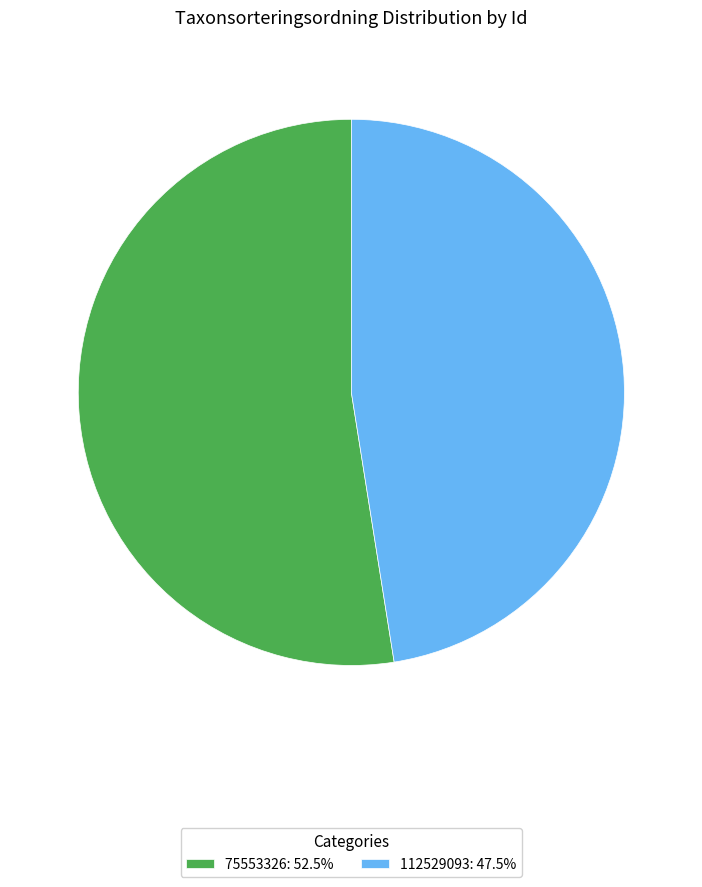

Is the sum of 112529093: 47.5% and 75553326: 52.5% greater than half?

Yes